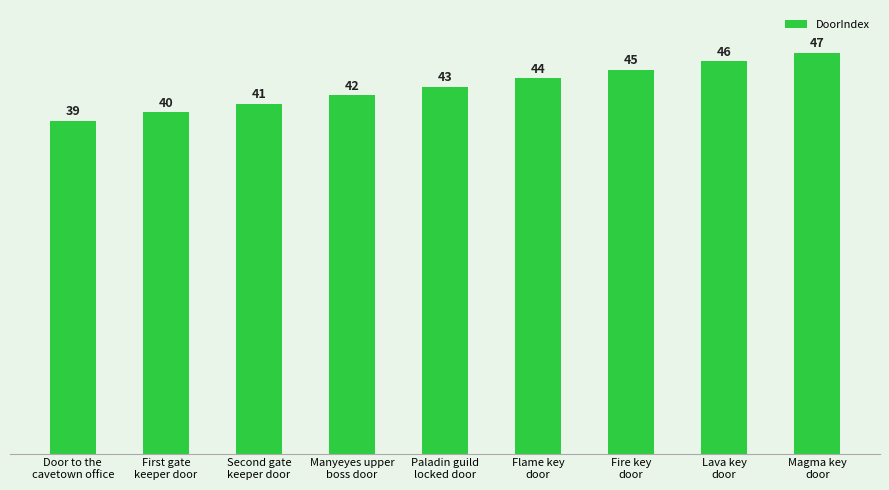

How many series are shown in this chart?

1